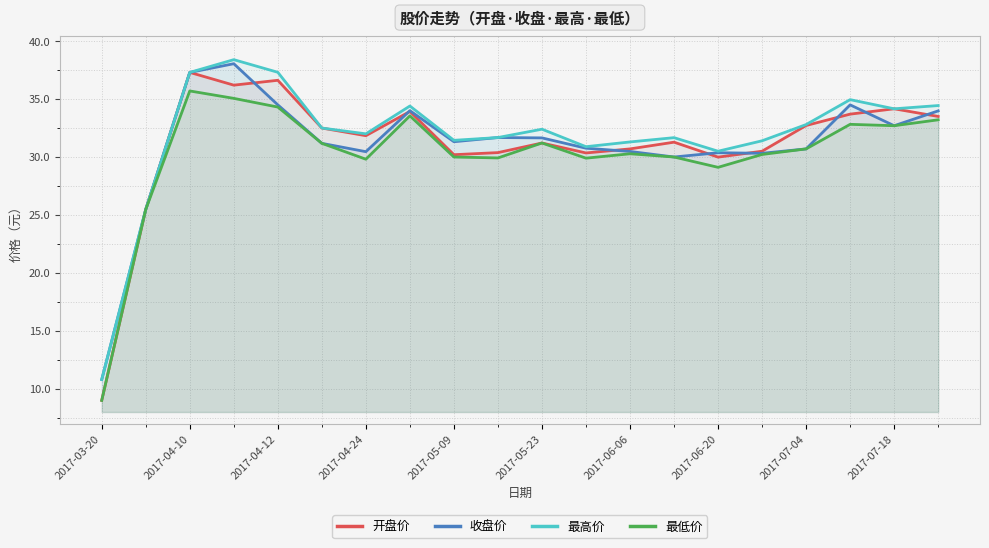

What is the minimum value shown in the chart?

9.0